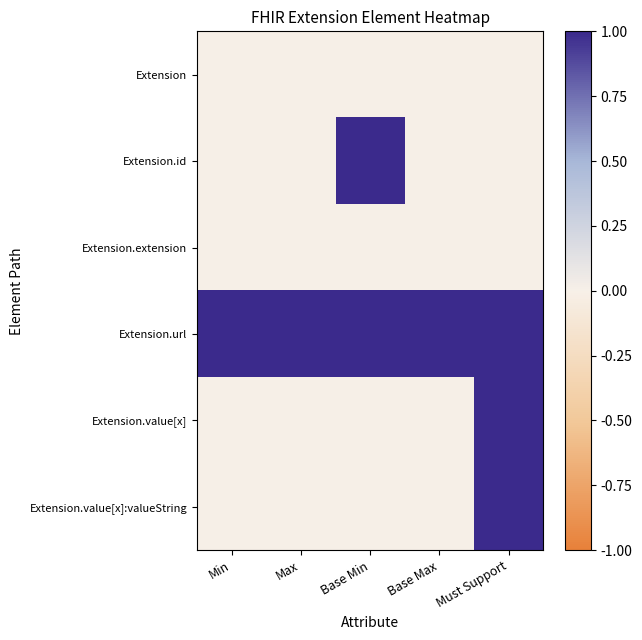

Reading left to right, list all the values displayed in this chart.

Extension: Min=0	Max=0	Base Min=0	Base Max=0	Must Support=0
Extension.id: Min=0	Max=0	Base Min=1	Base Max=0	Must Support=0
Extension.extension: Min=0	Max=0	Base Min=0	Base Max=0	Must Support=0
Extension.url: Min=1	Max=1	Base Min=1	Base Max=1	Must Support=1
Extension.value[x]: Min=0	Max=0	Base Min=0	Base Max=0	Must Support=1
Extension.value[x]:valueString: Min=0	Max=0	Base Min=0	Base Max=0	Must Support=1